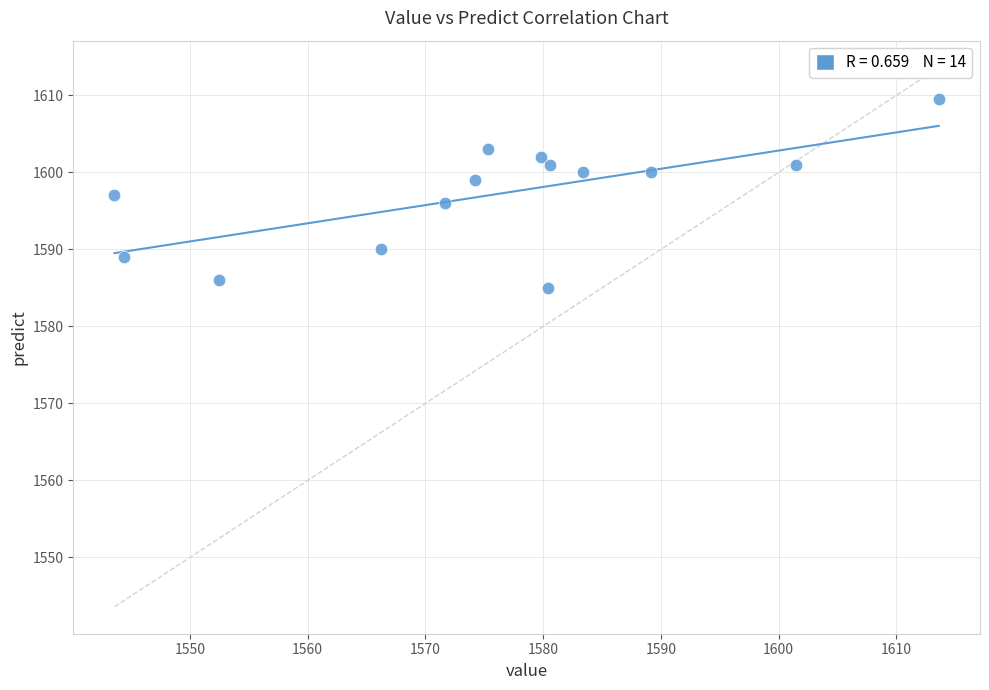

What is the range of X values (max minus min)?

70.0